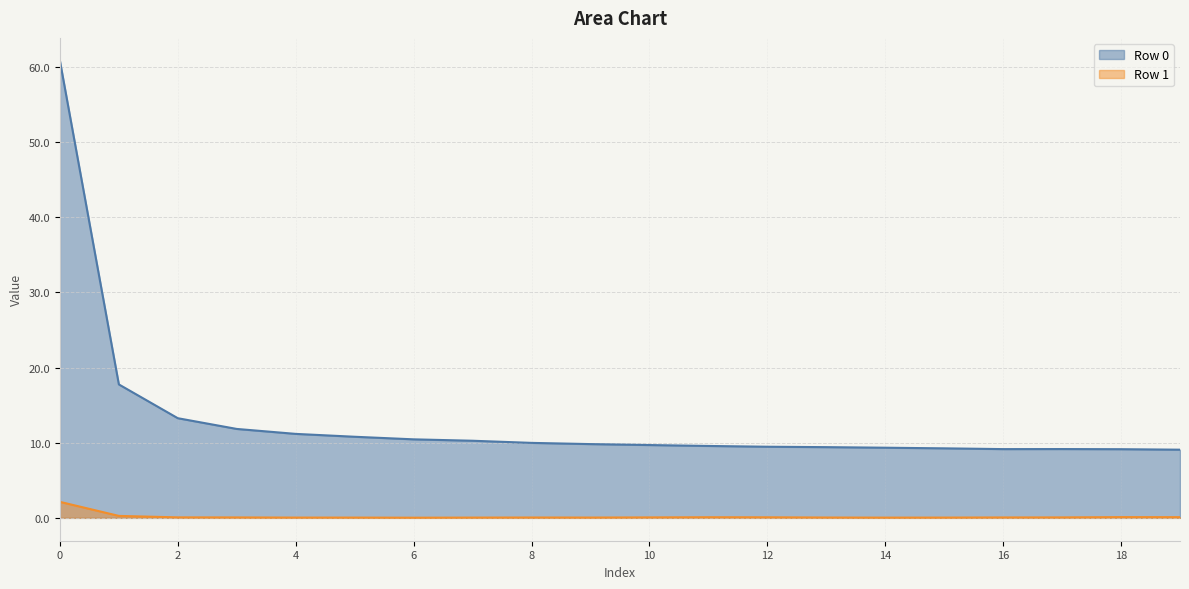

Between 5 and 11, which is larger?

5